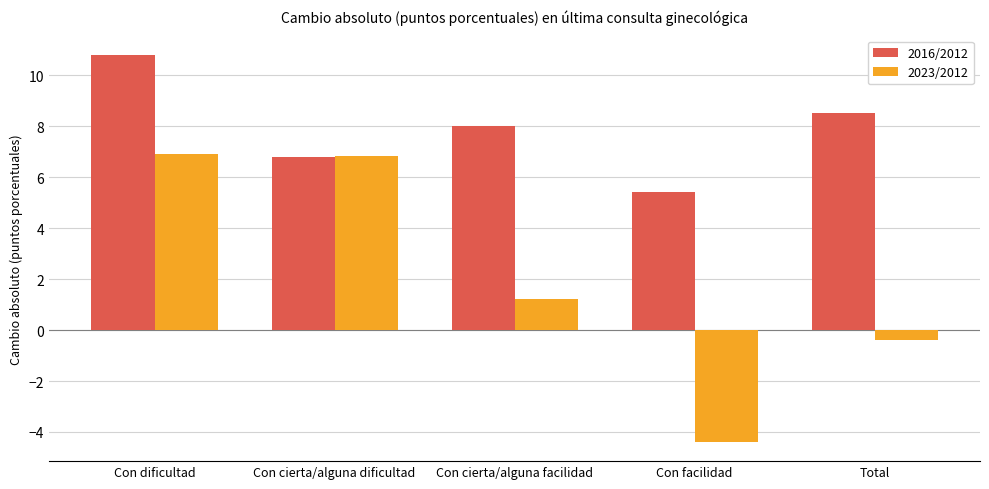

What is the label of the 1st bar from the right?

Total